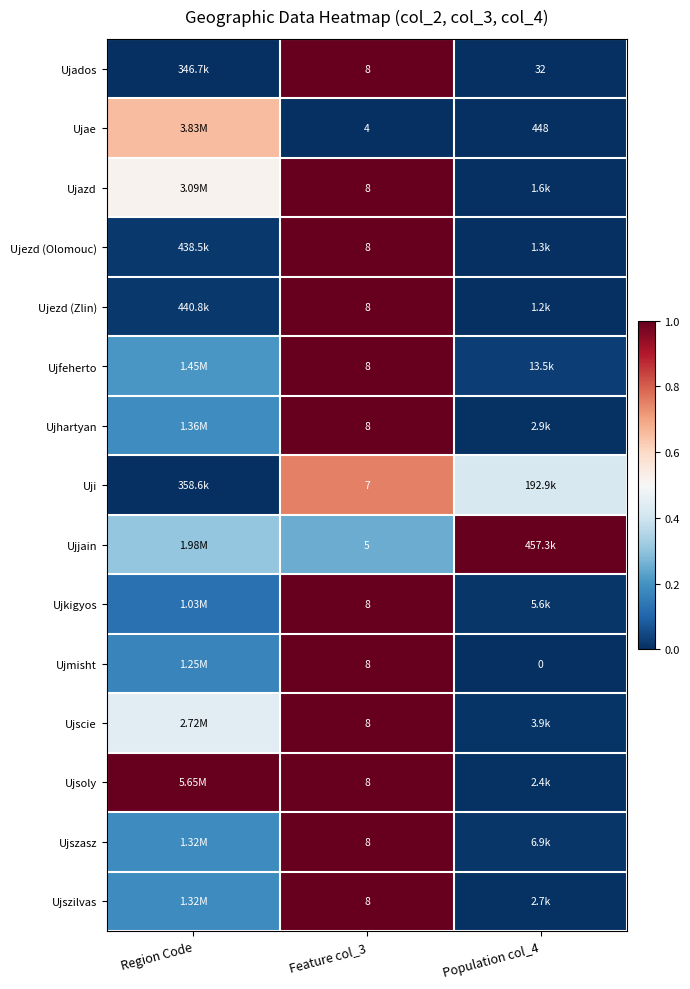

What is the average value of the Ujados series?

0.3